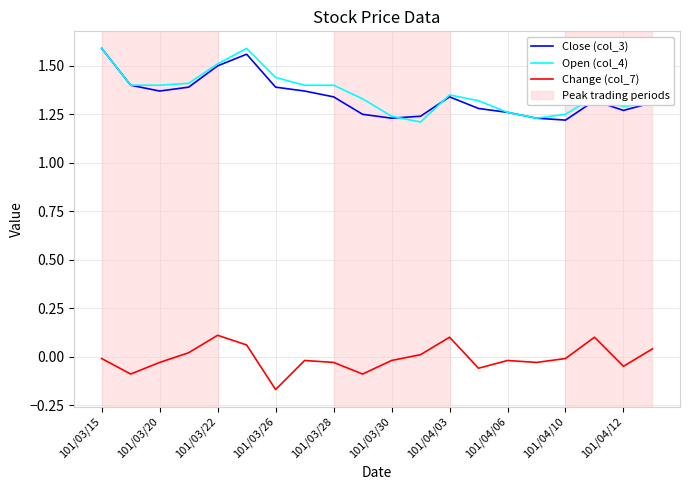

True or false: Change (col_7) and Close (col_3) intersect in this chart.

False